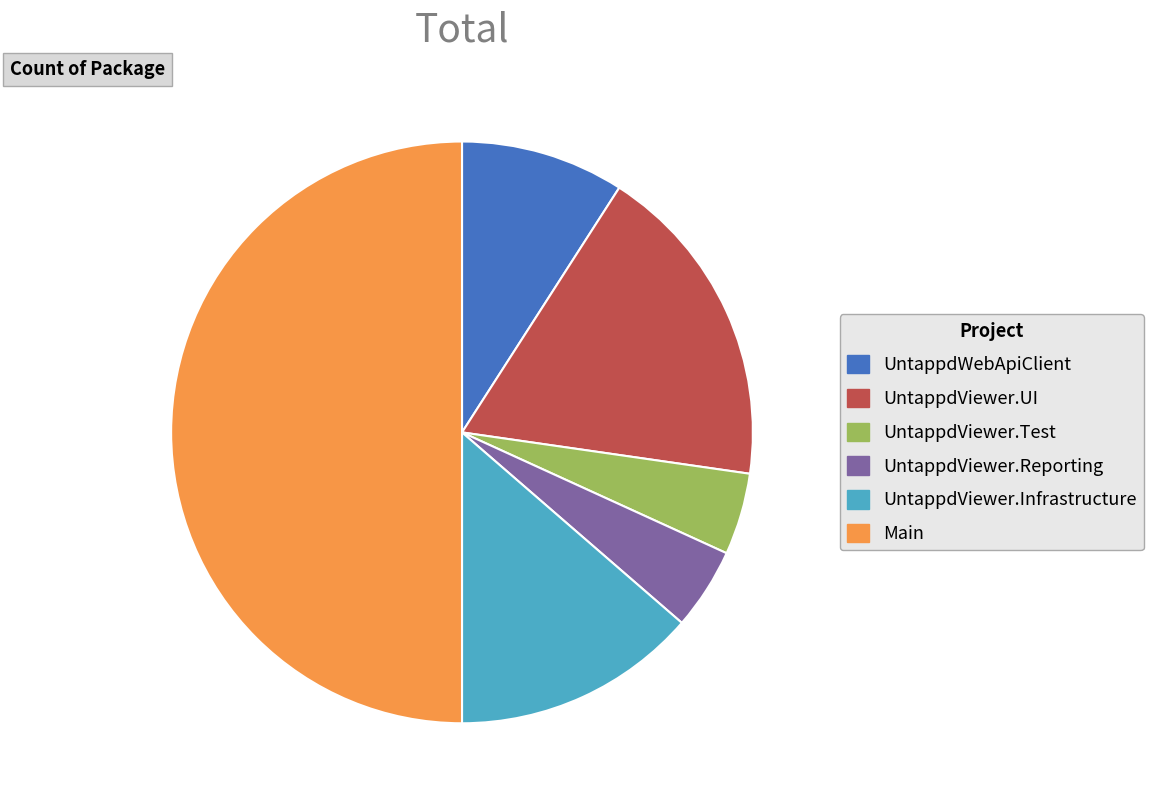

How many slices are in this pie chart?

6